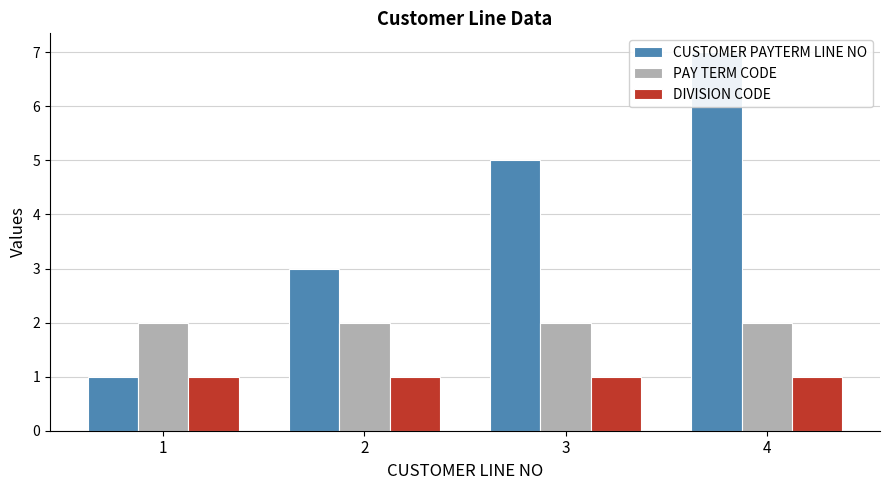

How many groups of bars are there?

4